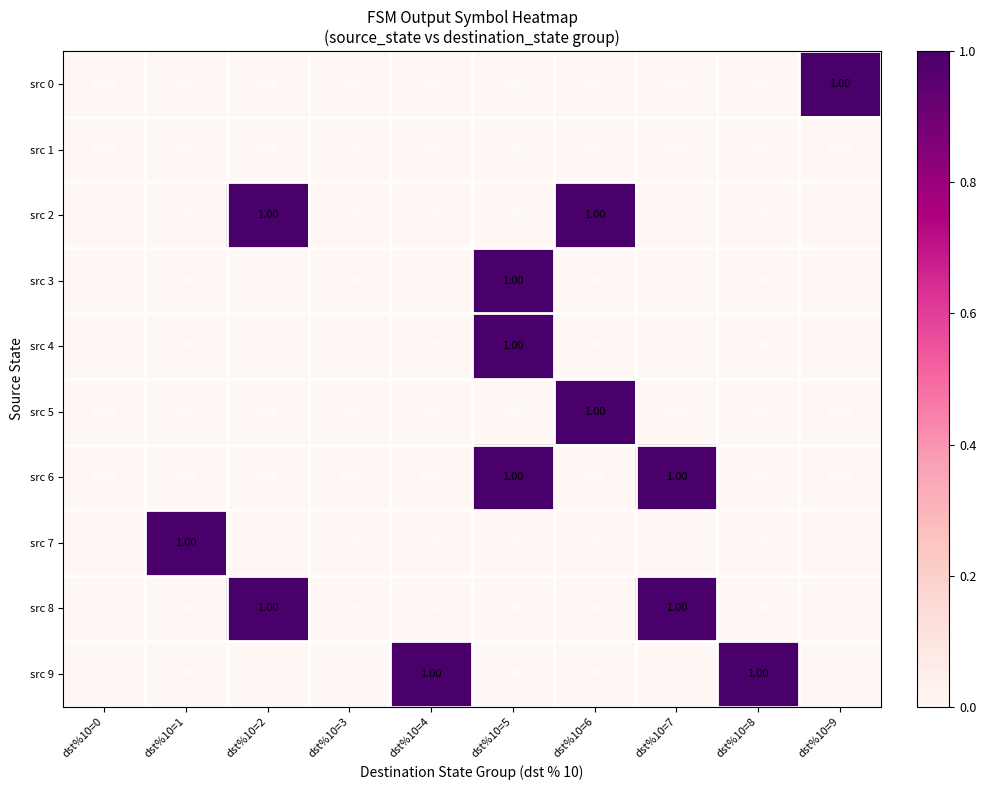

Between dst%10=3 and dst%10=9, which series saw the biggest shift?

src 0